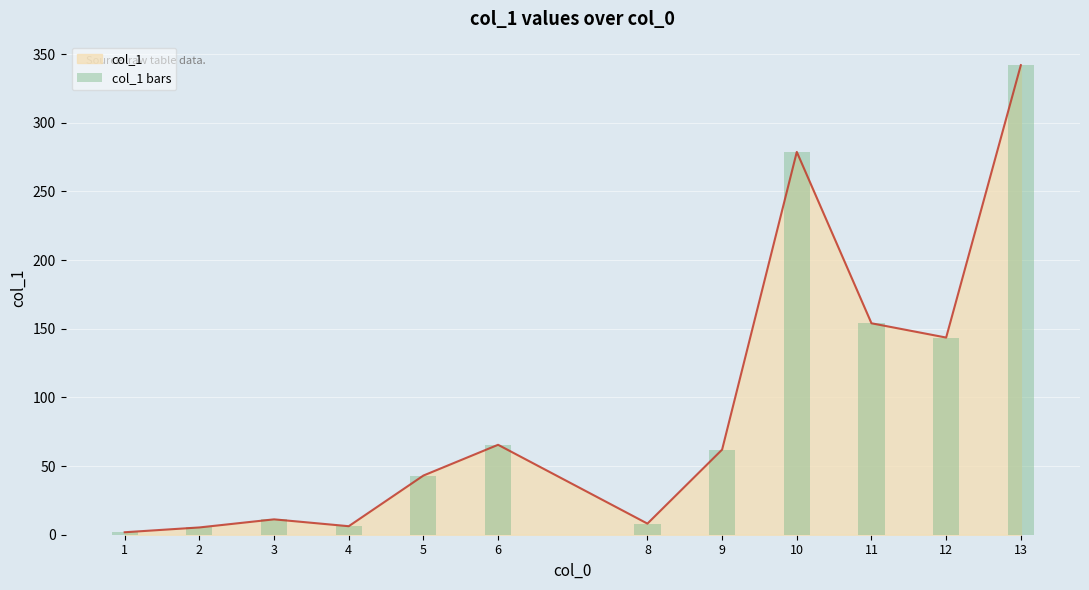

At which label is the value closest to 171?

11